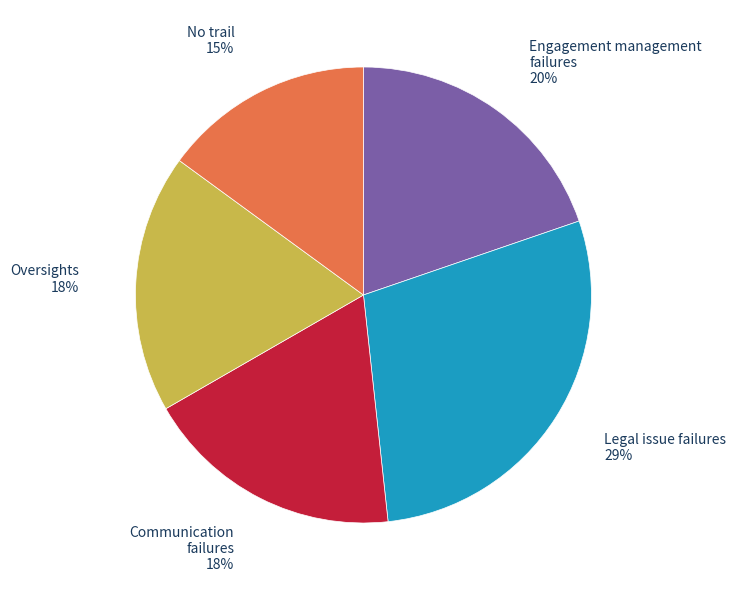

Which slice is the largest?

Legal issue failures